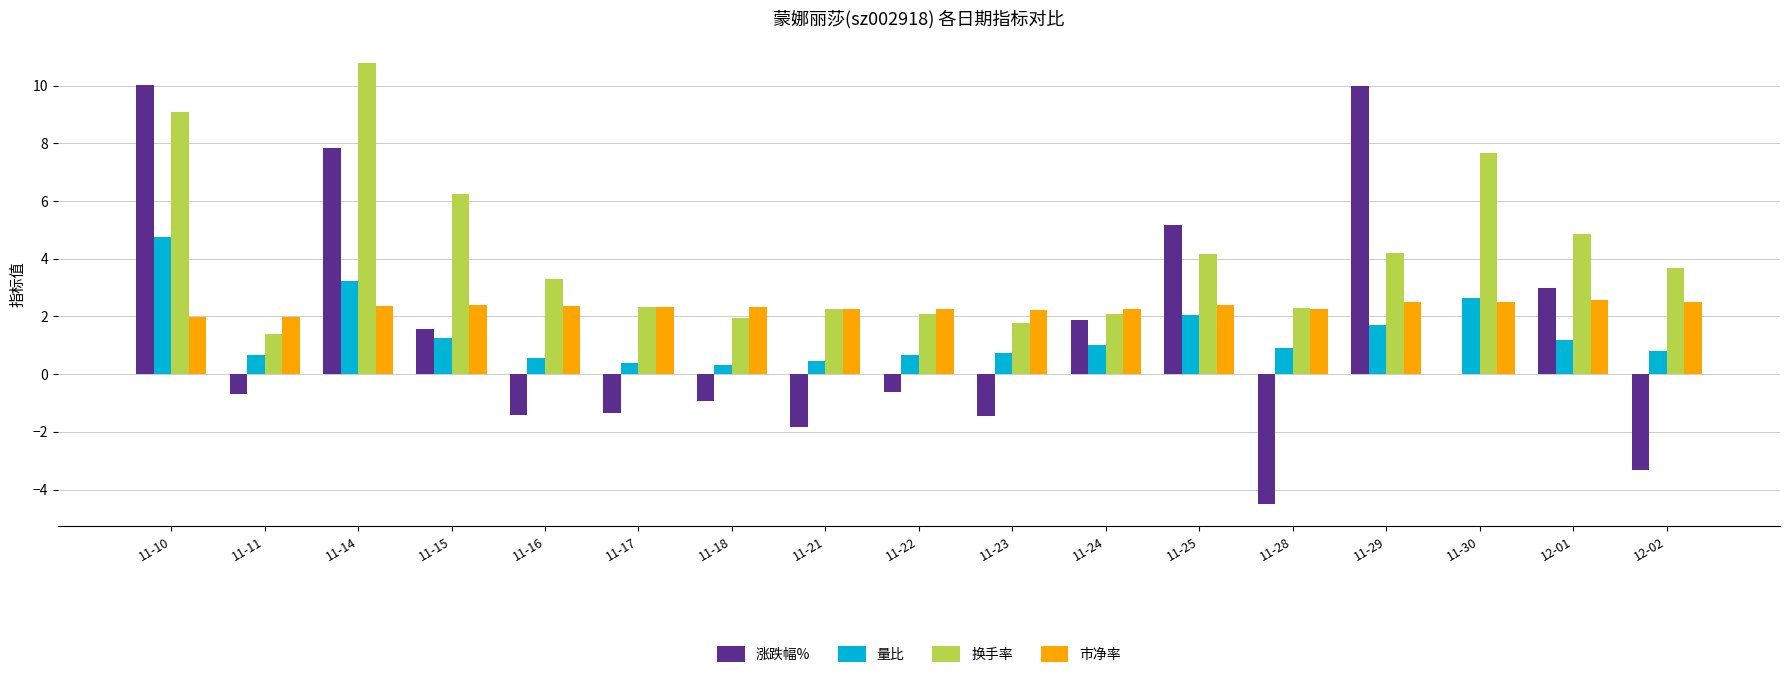

Which series has the largest range (max minus min)?

涨跌幅%